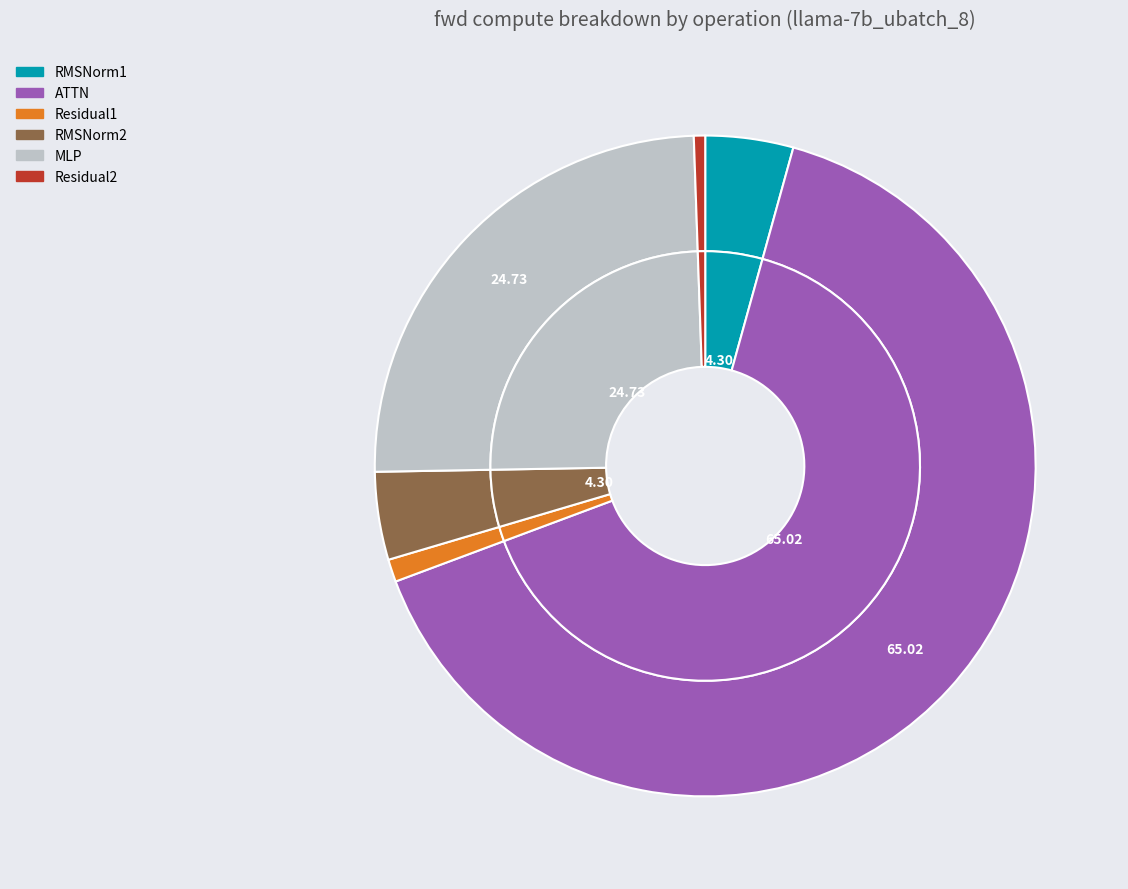

Which category has the smallest portion of the pie?

Residual2